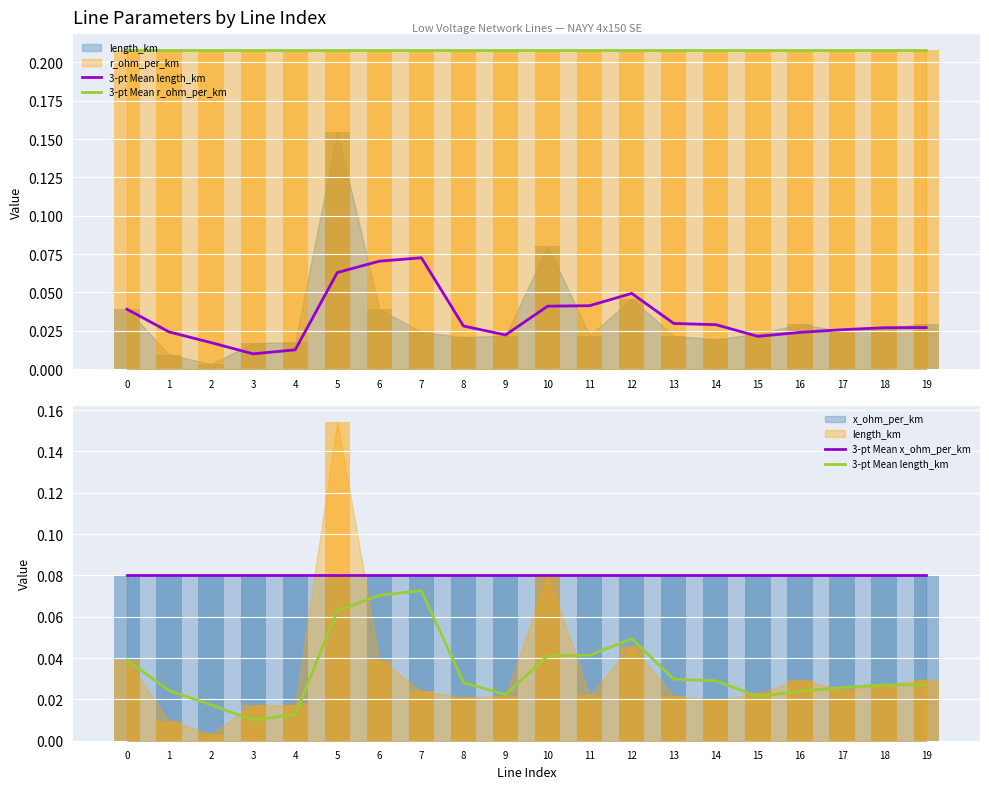

The value of 3-pt Mean x_ohm_per_km at 5 is 0.1. True or false?

True